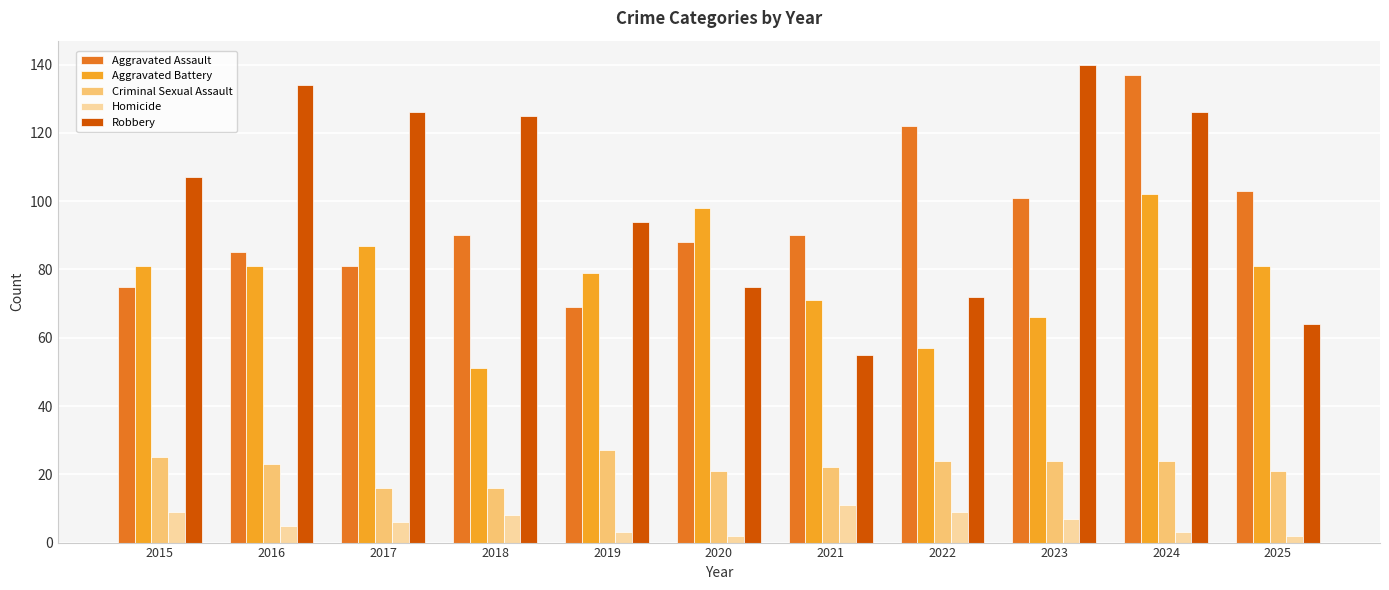

True or false: Aggravated Assault has a value of 75 at 2015.

True